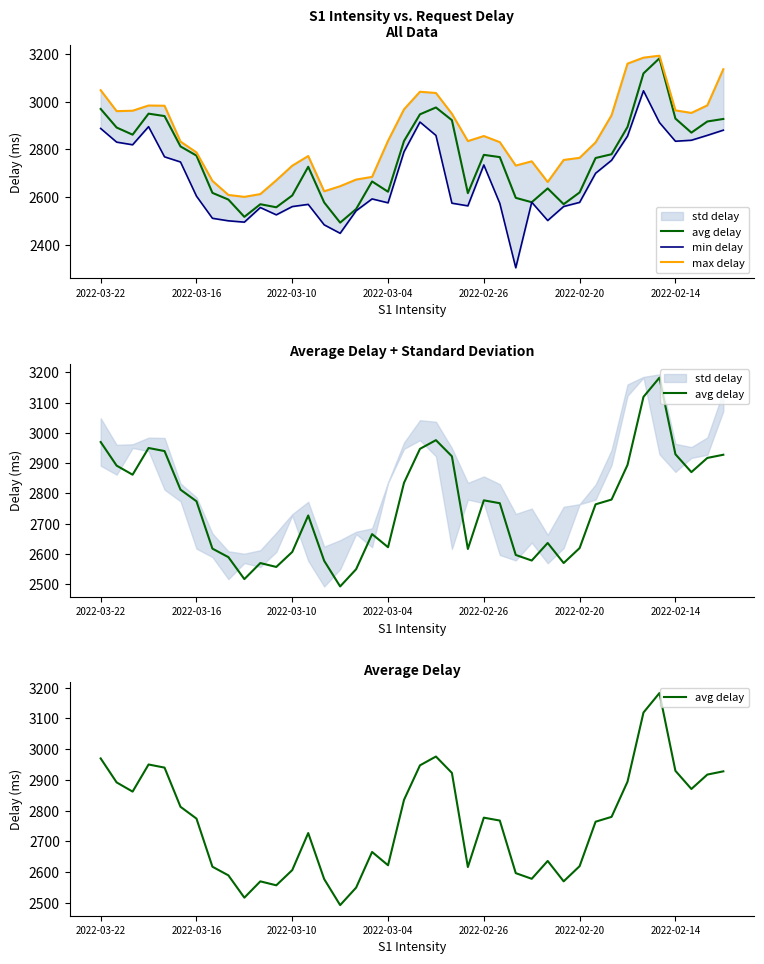

Where does the min delay series first go above 2603?

2022-03-22